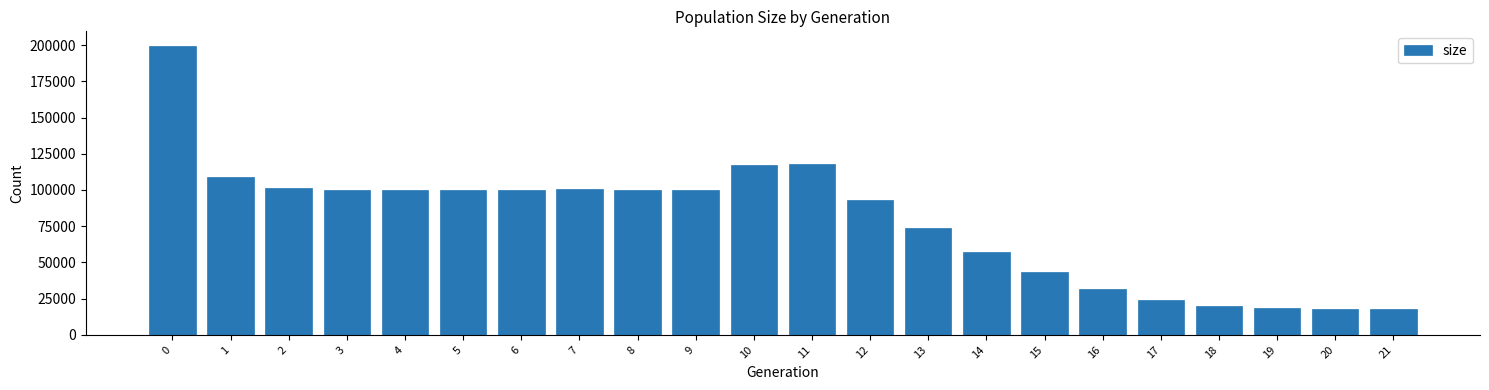

What is the smallest value displayed?

18000